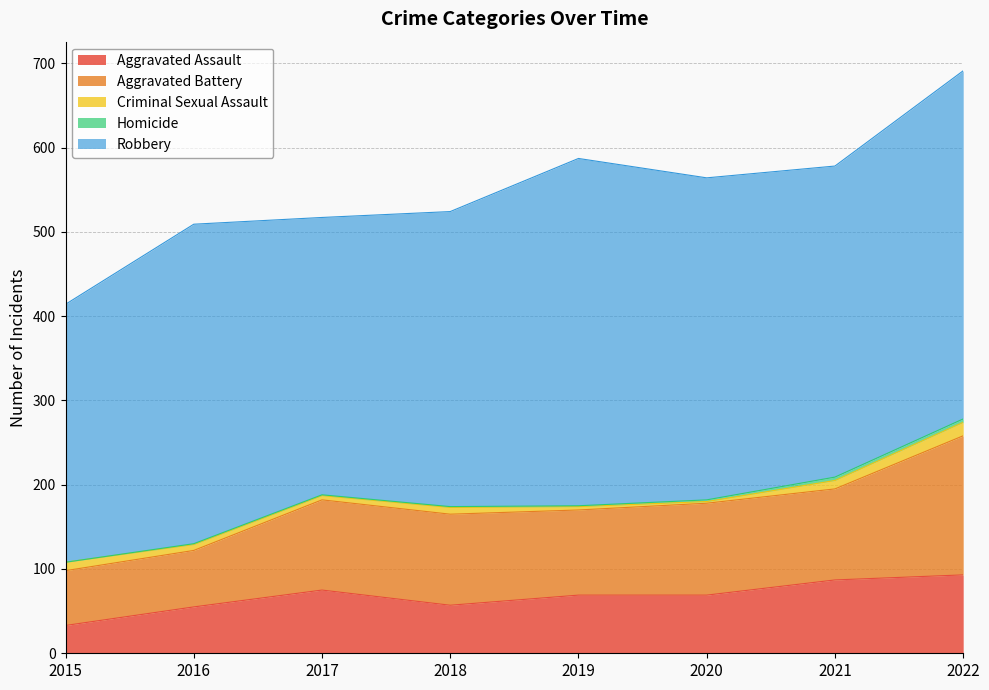

Which series has the largest total across all categories?

Robbery